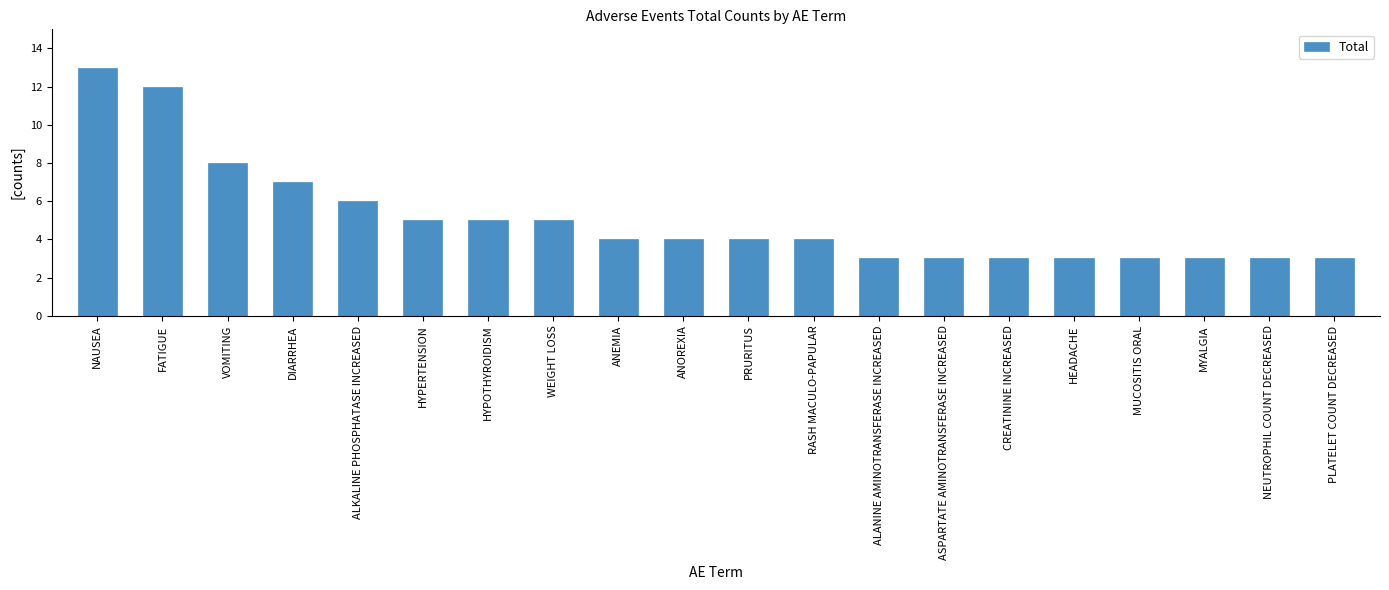

Reading left to right, extract all data points from this chart.

NAUSEA=13	FATIGUE=12	VOMITING=8	DIARRHEA=7	ALKALINE PHOSPHATASE INCREASED=6	HYPERTENSION=5	HYPOTHYROIDISM=5	WEIGHT LOSS=5	ANEMIA=4	ANOREXIA=4	PRURITUS=4	RASH MACULO-PAPULAR=4	ALANINE AMINOTRANSFERASE INCREASED=3	ASPARTATE AMINOTRANSFERASE INCREASED=3	CREATININE INCREASED=3	HEADACHE=3	MUCOSITIS ORAL=3	MYALGIA=3	NEUTROPHIL COUNT DECREASED=3	PLATELET COUNT DECREASED=3